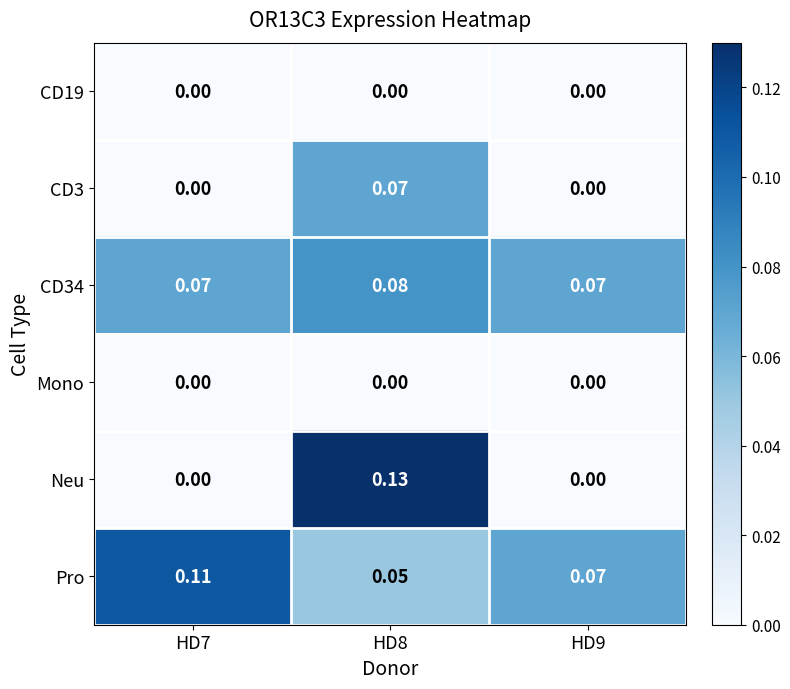

Which series has the widest spread of values?

Neu